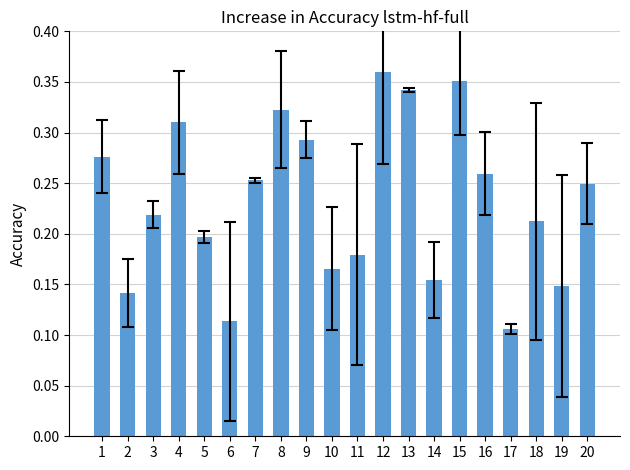

What is the sum of all values?

4.7